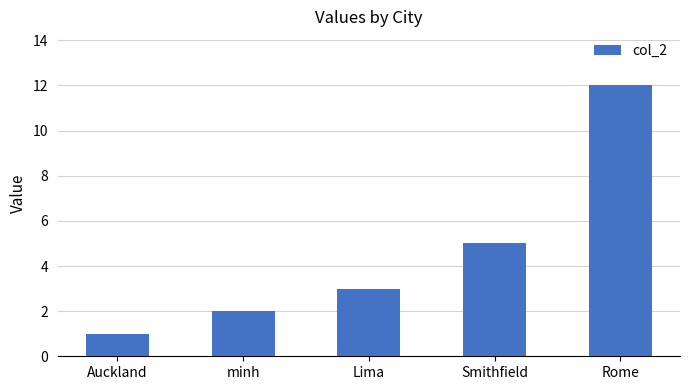

The chart shows a value of 1 at minh. True or false?

False